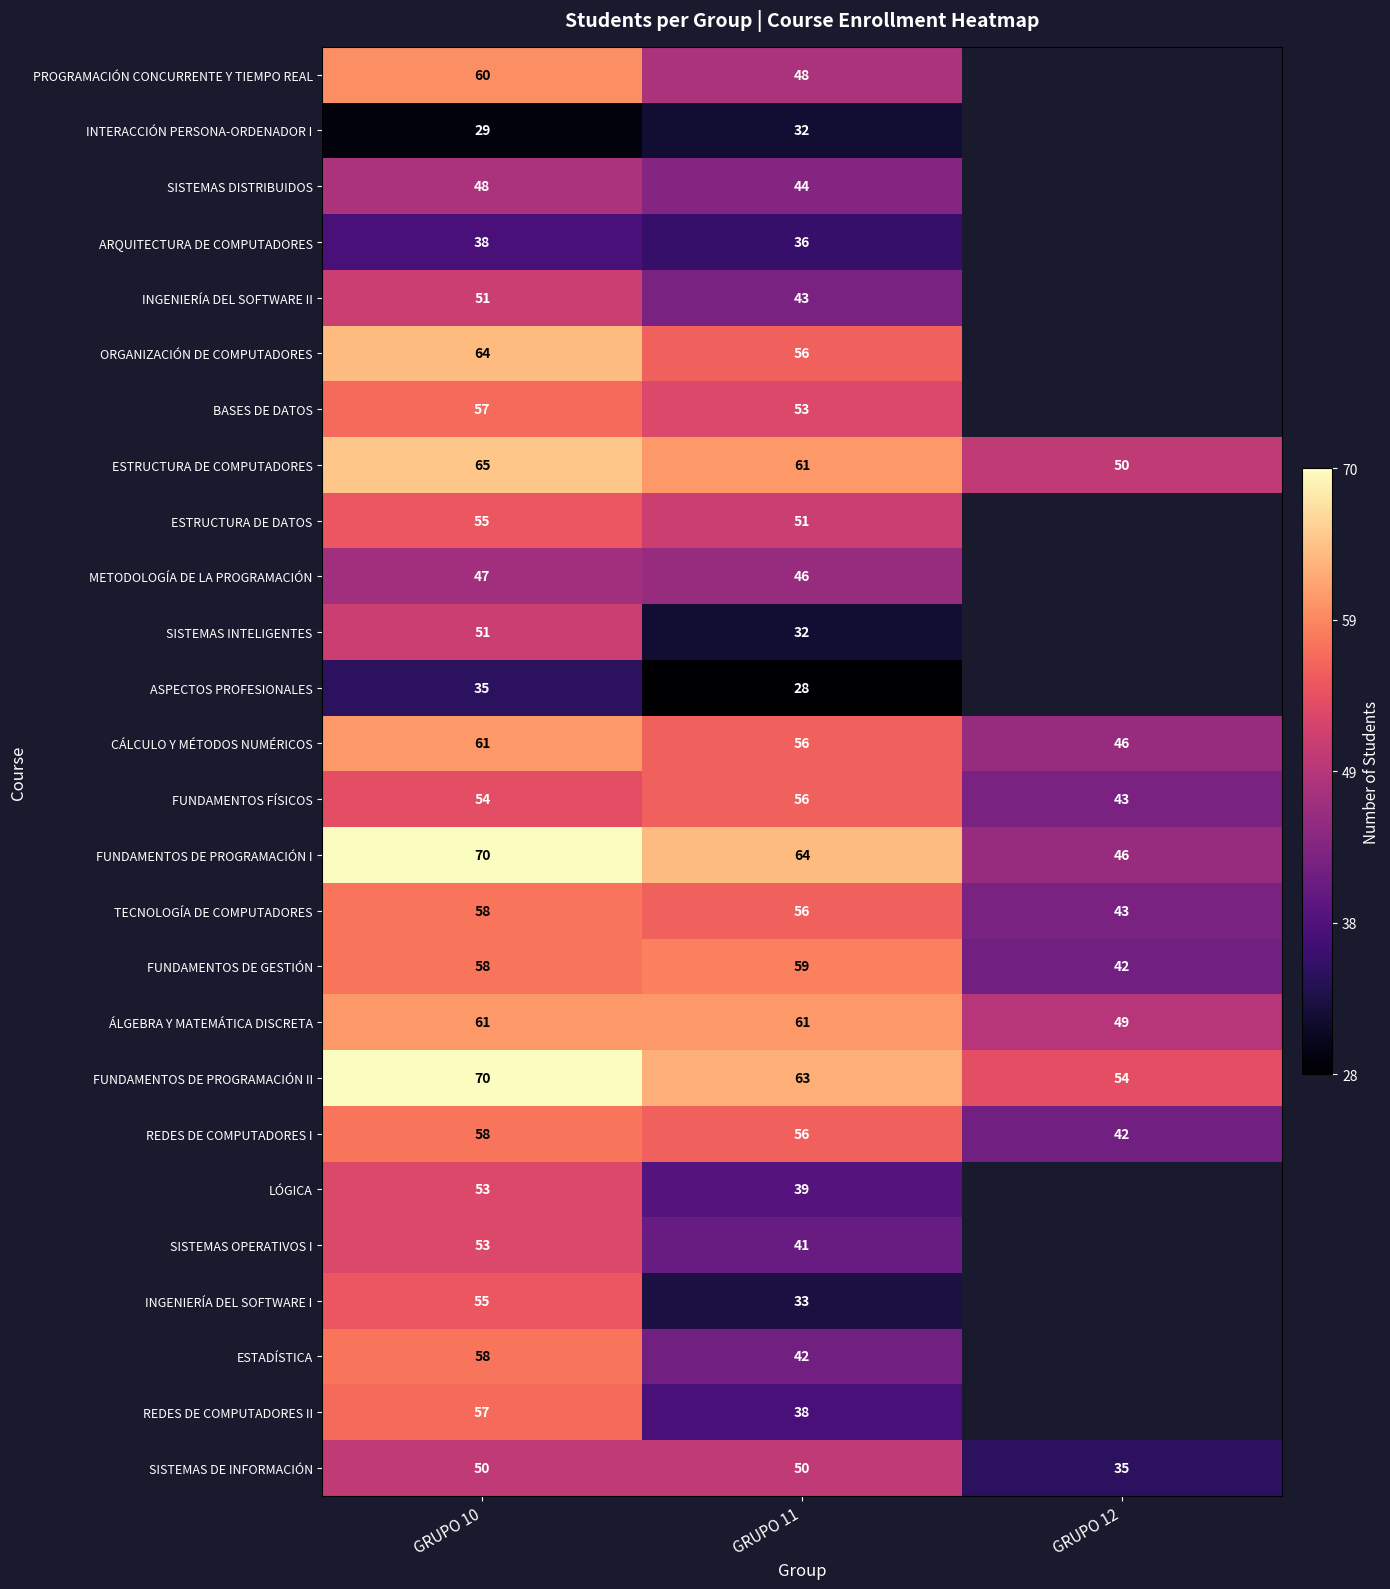

Rank the categories by FUNDAMENTOS DE GESTIÓN value from lowest to highest.

GRUPO 12, GRUPO 10, GRUPO 11